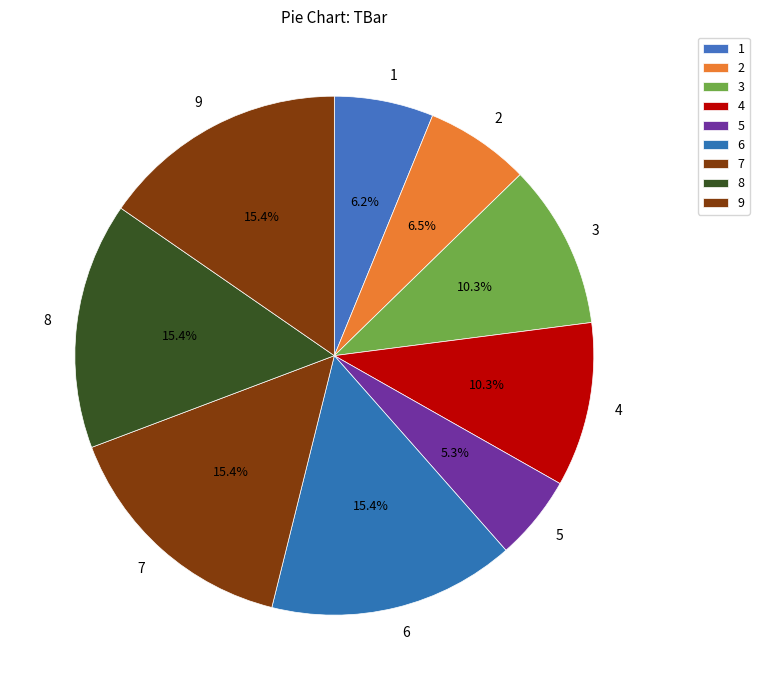

Is it true that 9 is 26% of the pie?

False